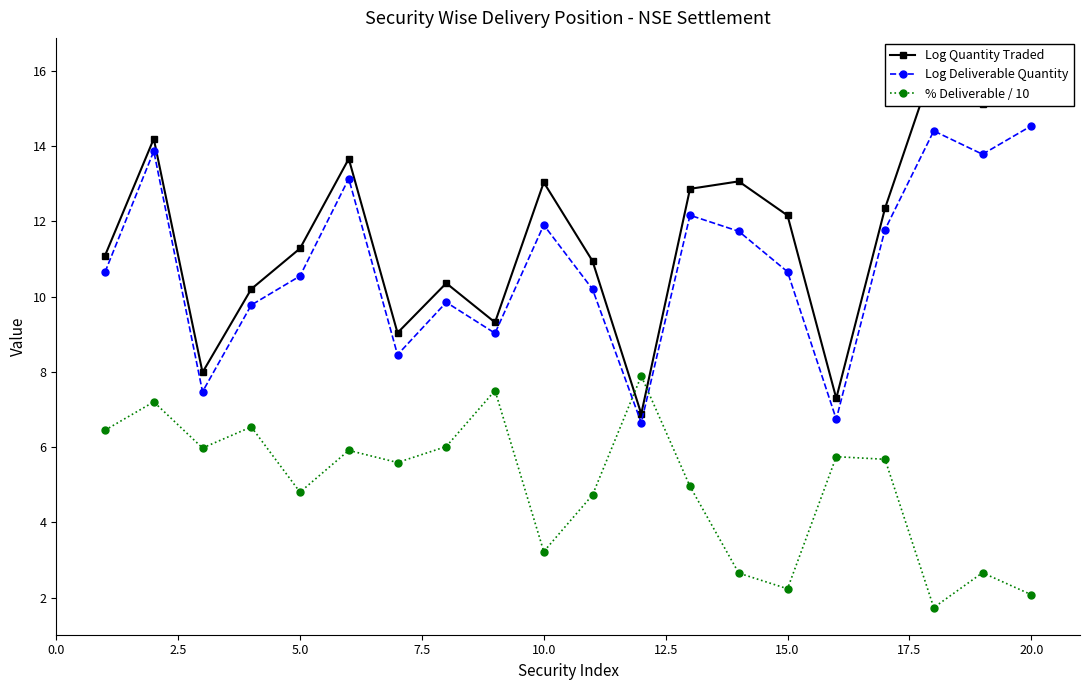

True or false: % Deliverable / 10 has more than 1 interior local peaks.

True